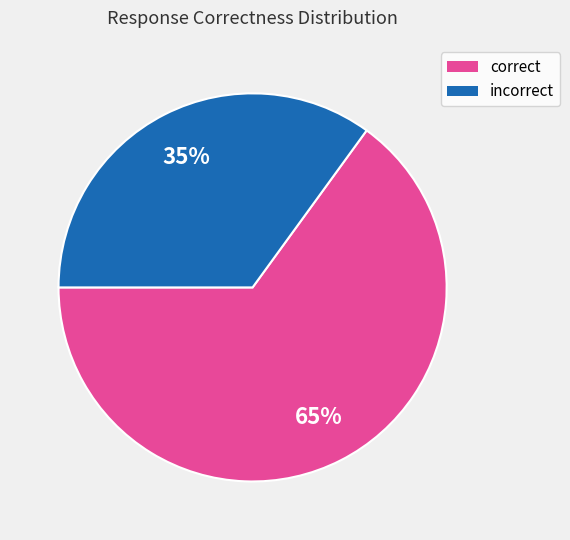

How many segments does this pie chart have?

2